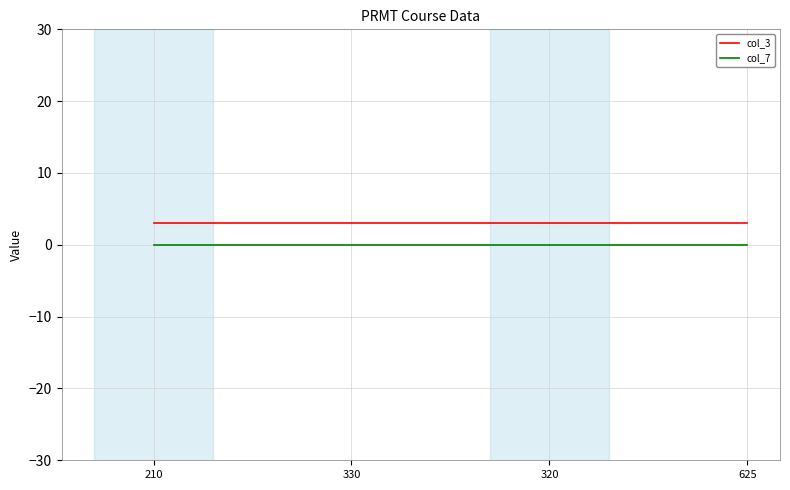

What are all the series names shown in the legend?

col_3, col_7